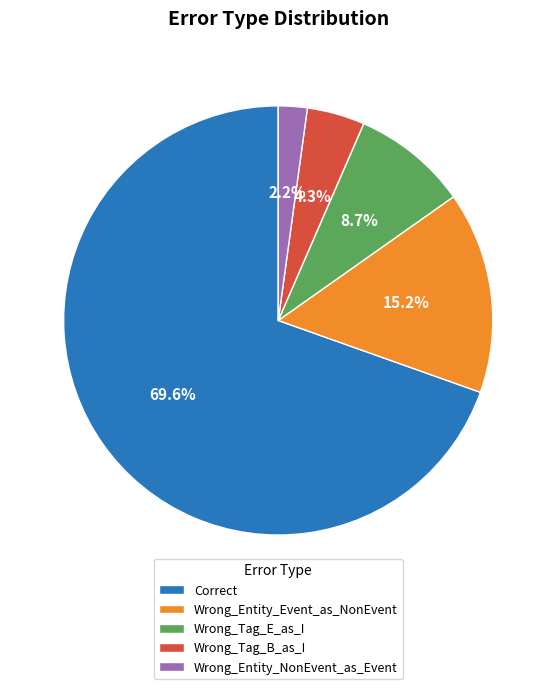

What is the ratio of the value at Wrong_Tag_B_as_I to the value at Wrong_Tag_E_as_I?

0.5